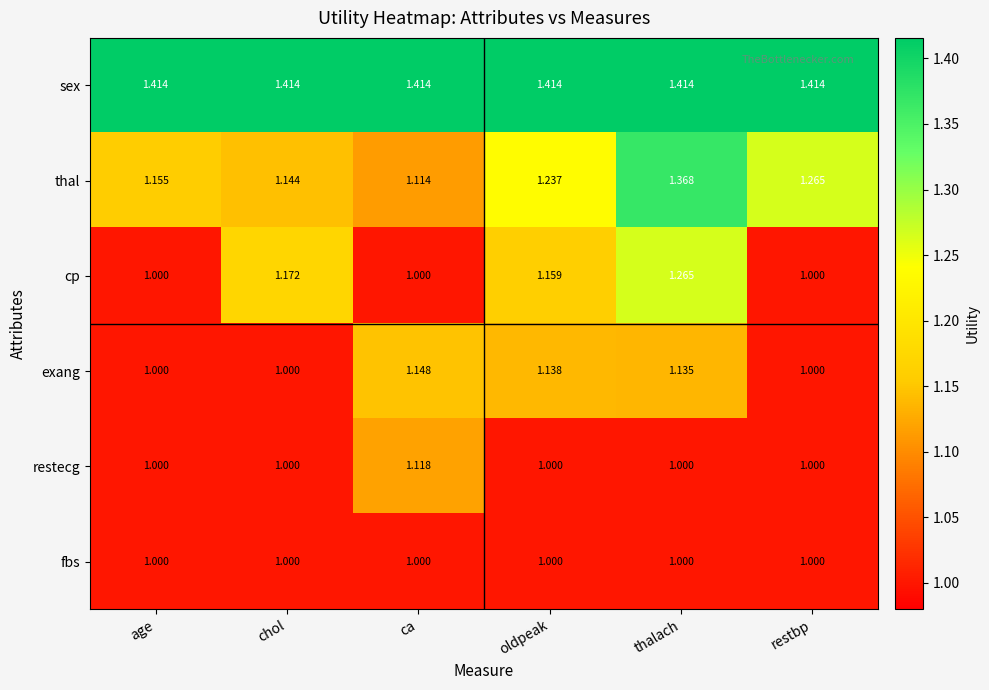

Which series changed the most between ca and oldpeak?

cp